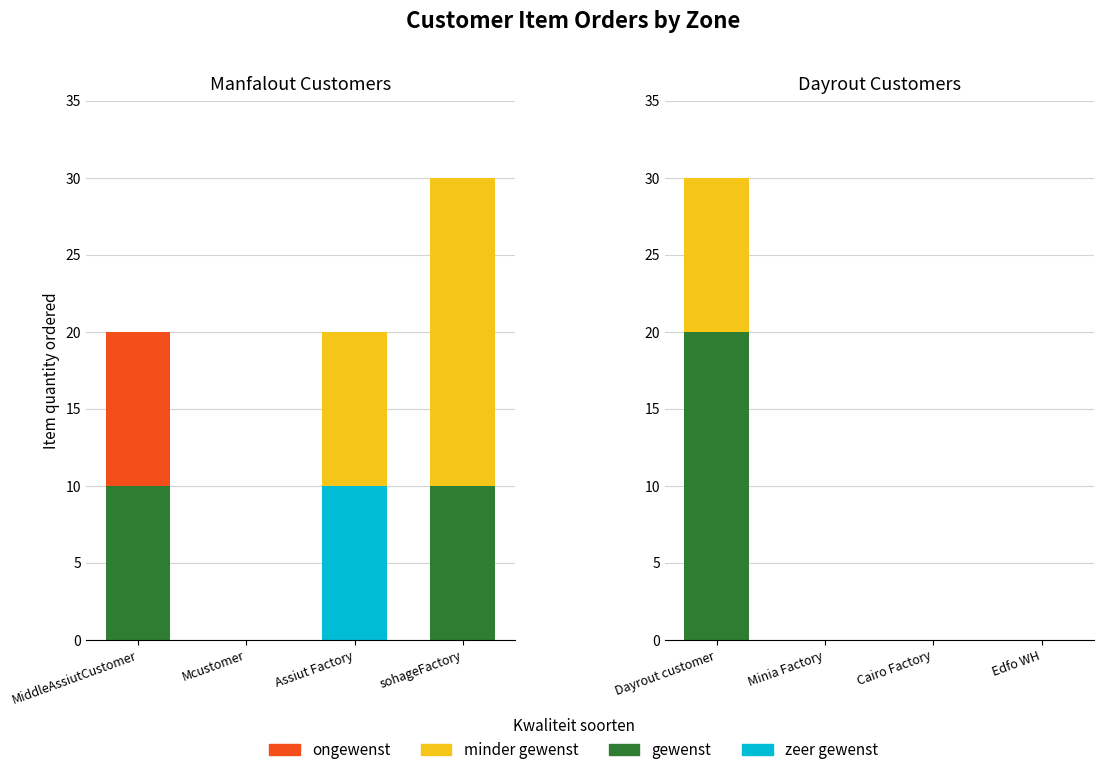

Which series changed the most between Dayrout customer and Cairo Factory?

gewenst